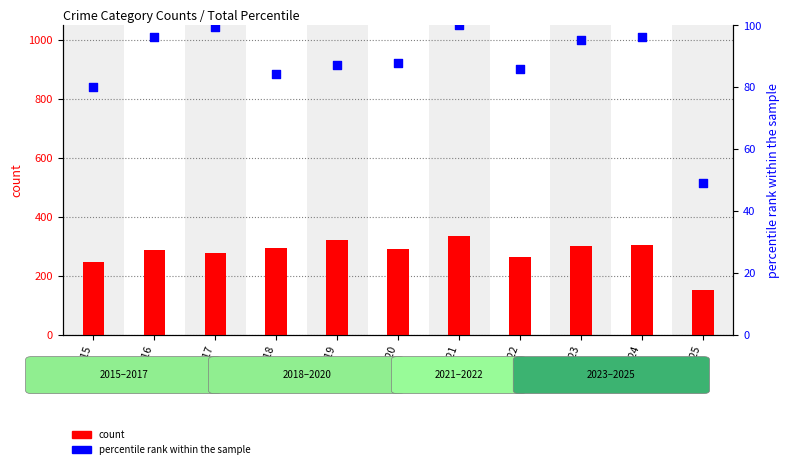

Which series contains the highest Y value?

count